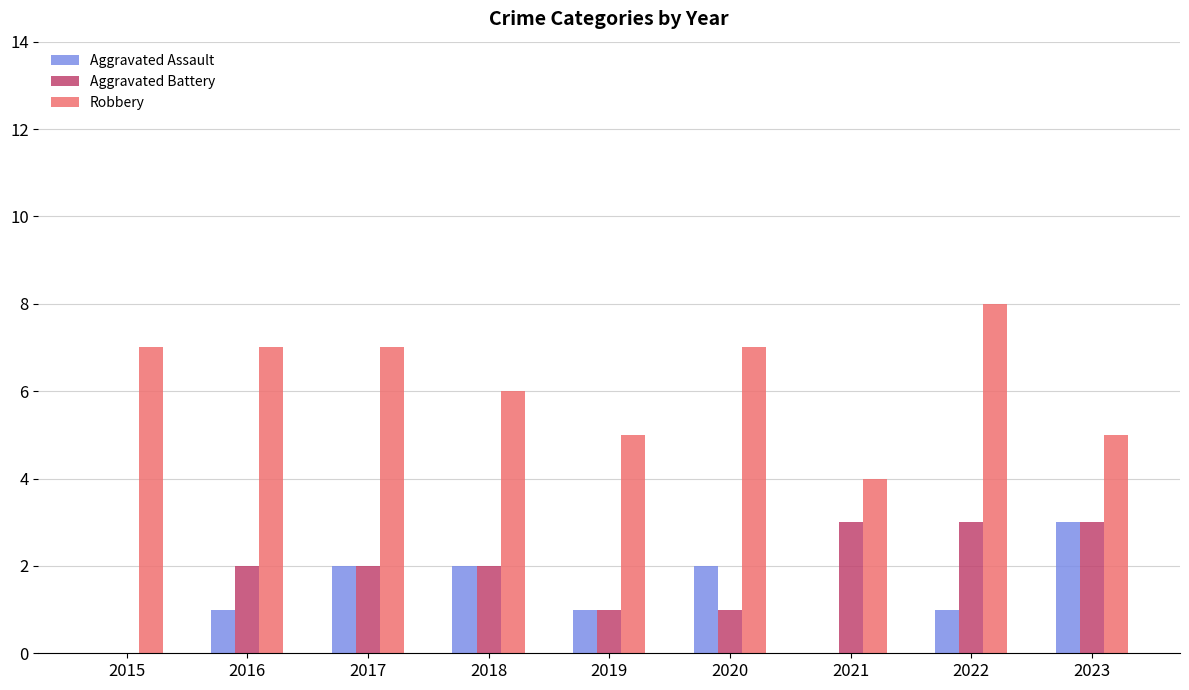

What is the average value of the Aggravated Battery series?

2